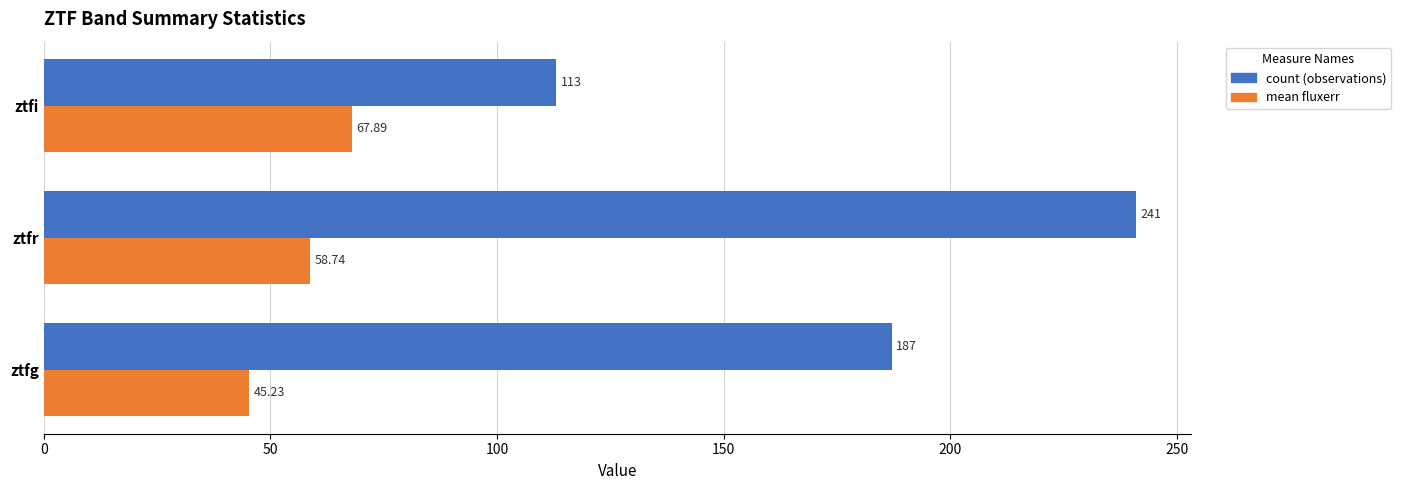

Between ztfr and ztfi, which series saw the biggest shift?

count (observations)